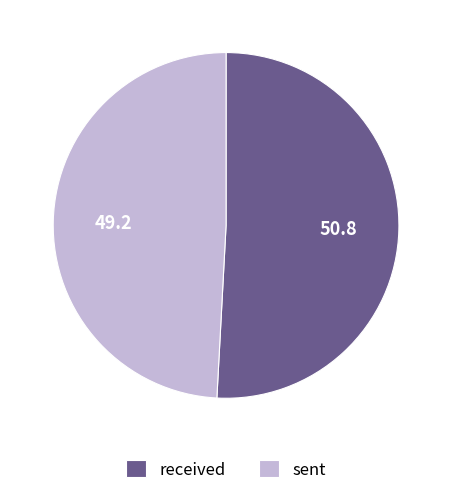

Which category has the biggest portion of the pie?

received